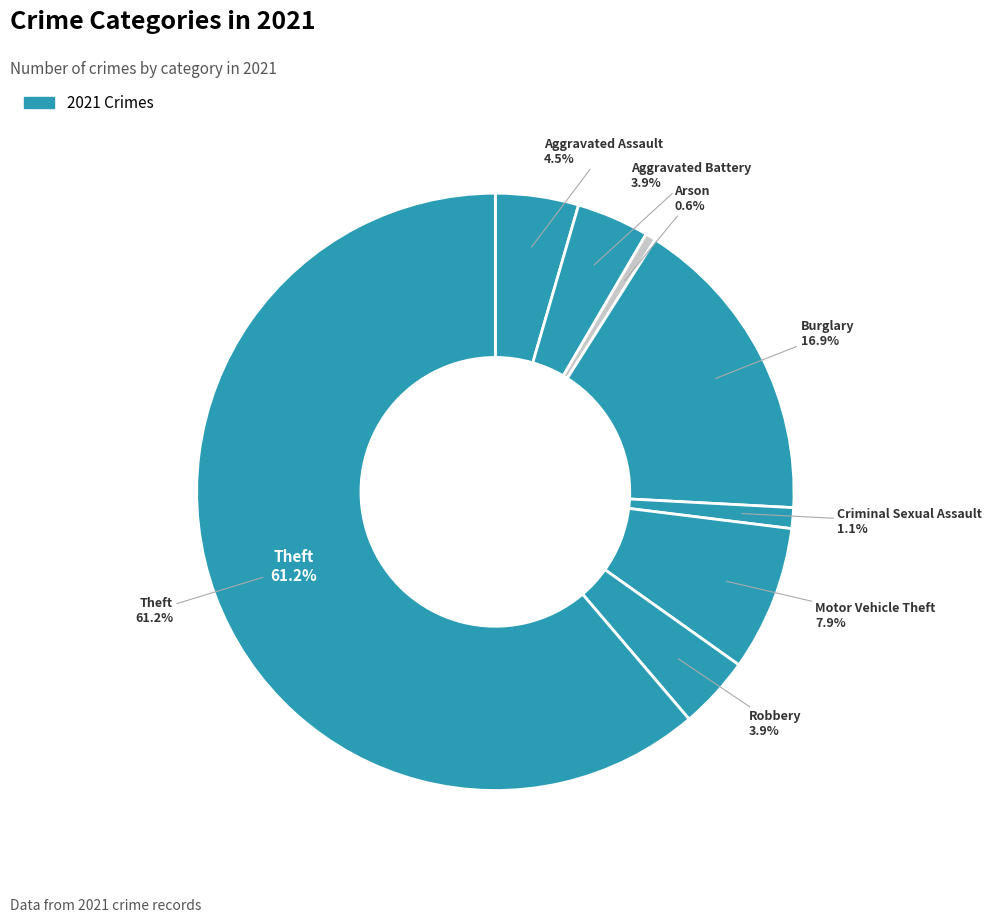

How many slices are in this pie chart?

8